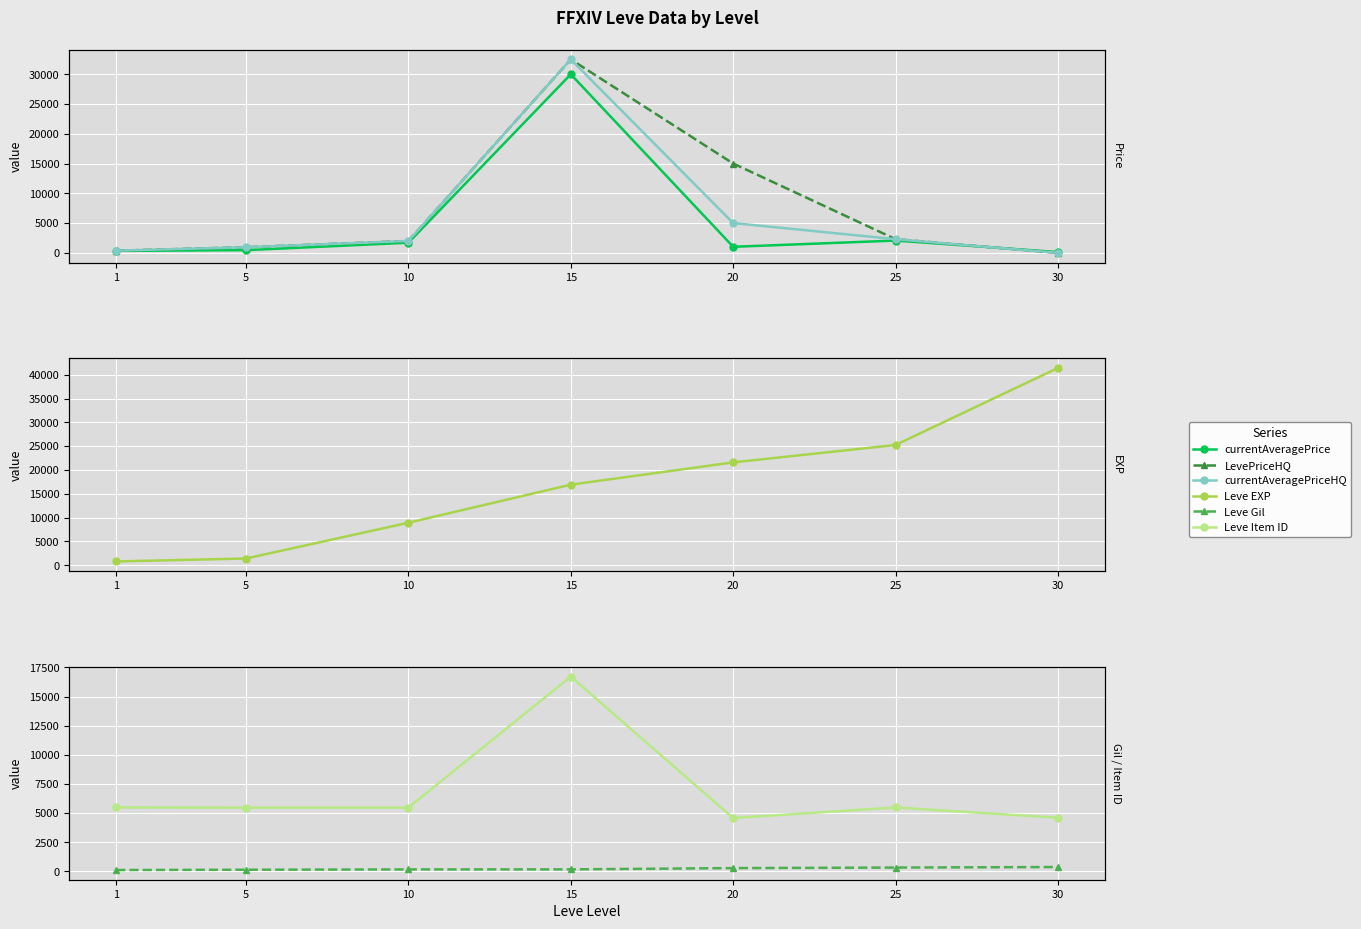

Rank the series at 1 from highest to lowest value.

Leve Item ID, Leve EXP, LevePriceHQ, currentAveragePriceHQ, currentAveragePrice, Leve Gil